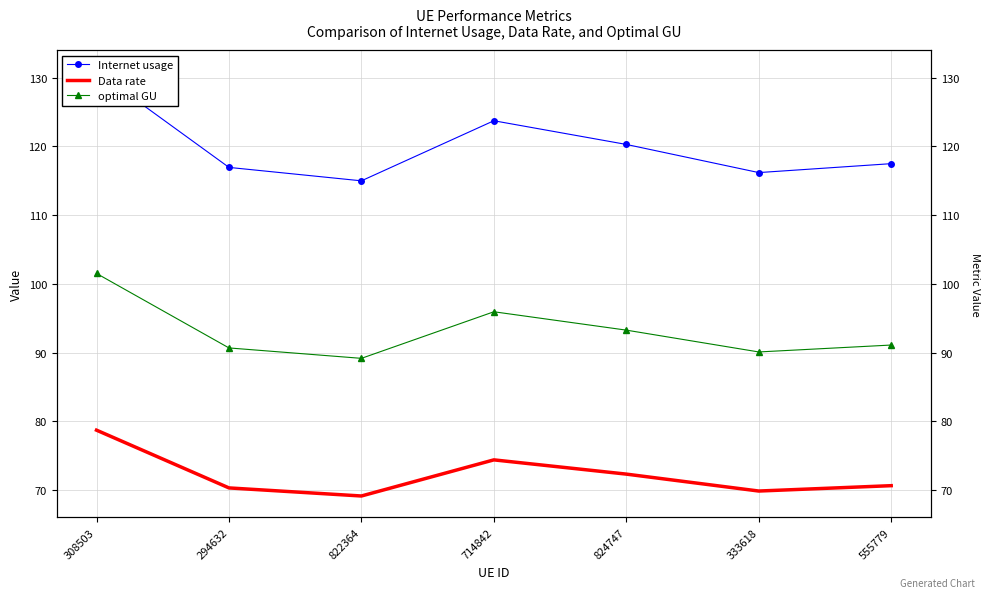

Which has a higher value, 824747 or 714842?

714842